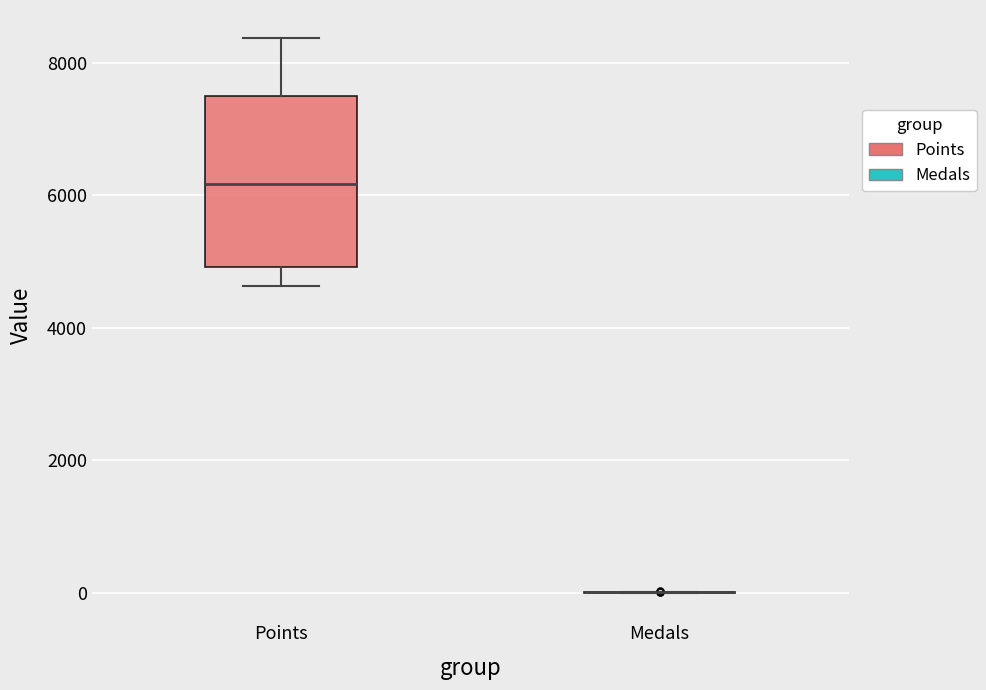

Which box is the tallest, from its lower edge to its upper edge?

Points